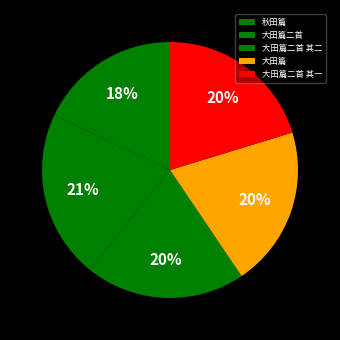

Rank the categories by value from highest to lowest.

大田篇二首, 大田篇, 大田篇二首 其二, 大田篇二首 其一, 秋田篇